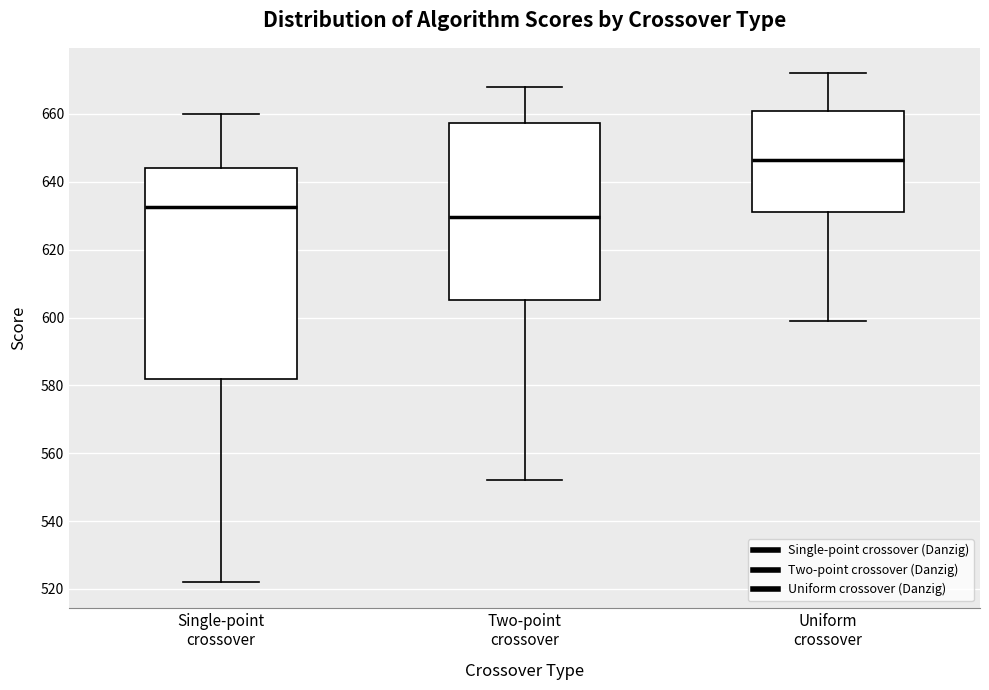

Reading left to right, read every box against the y-axis: the position of its median line, the range the box covers, and the ends of its whiskers. The values are not printed on the chart, so give them approximately, as read against the axis.

Single-point crossover: median 632, box 582 to 644, whiskers 522 to 660
Two-point crossover: median 630, box 606 to 658, whiskers 552 to 668
Uniform crossover: median 646, box 632 to 662, whiskers 600 to 672